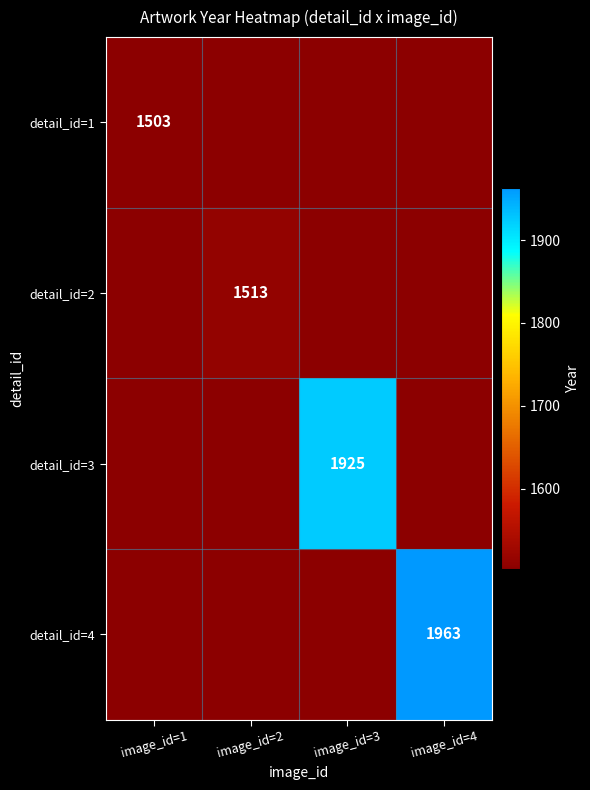

The detail_id=4 series shows 1283 at image_id=4. True or false?

False